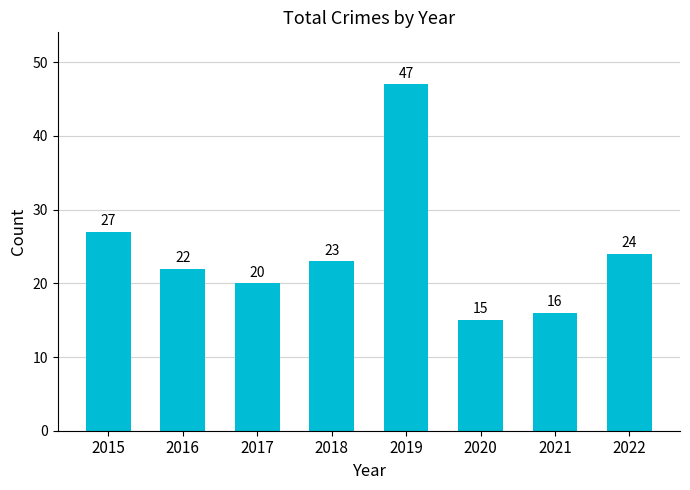

Which label corresponds to the largest value in the chart?

2019